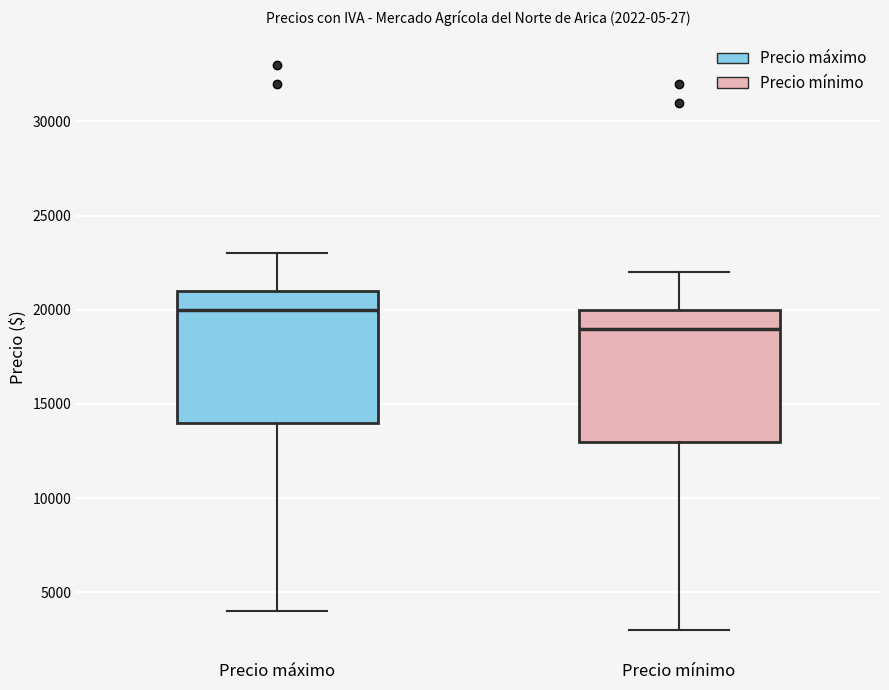

Which box's median line is the highest?

Precio máximo